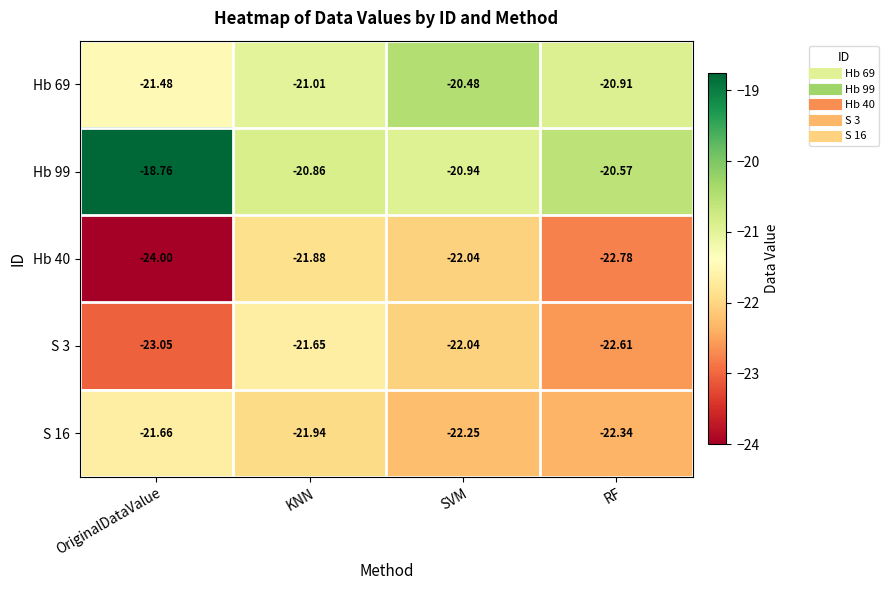

At which label does Hb 40 first exceed -22?

KNN